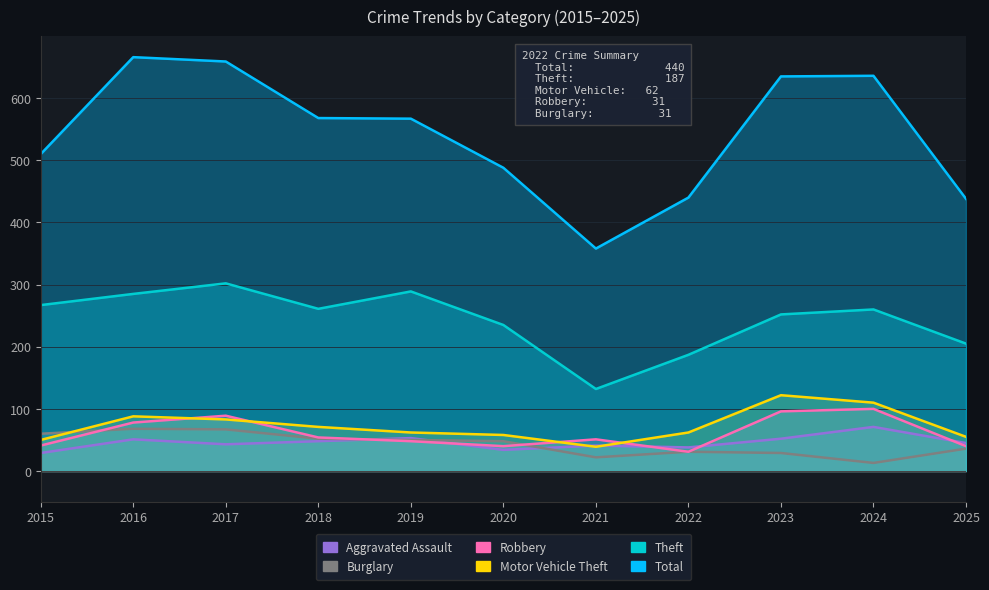

The Total series shows 488 at 2020. True or false?

True